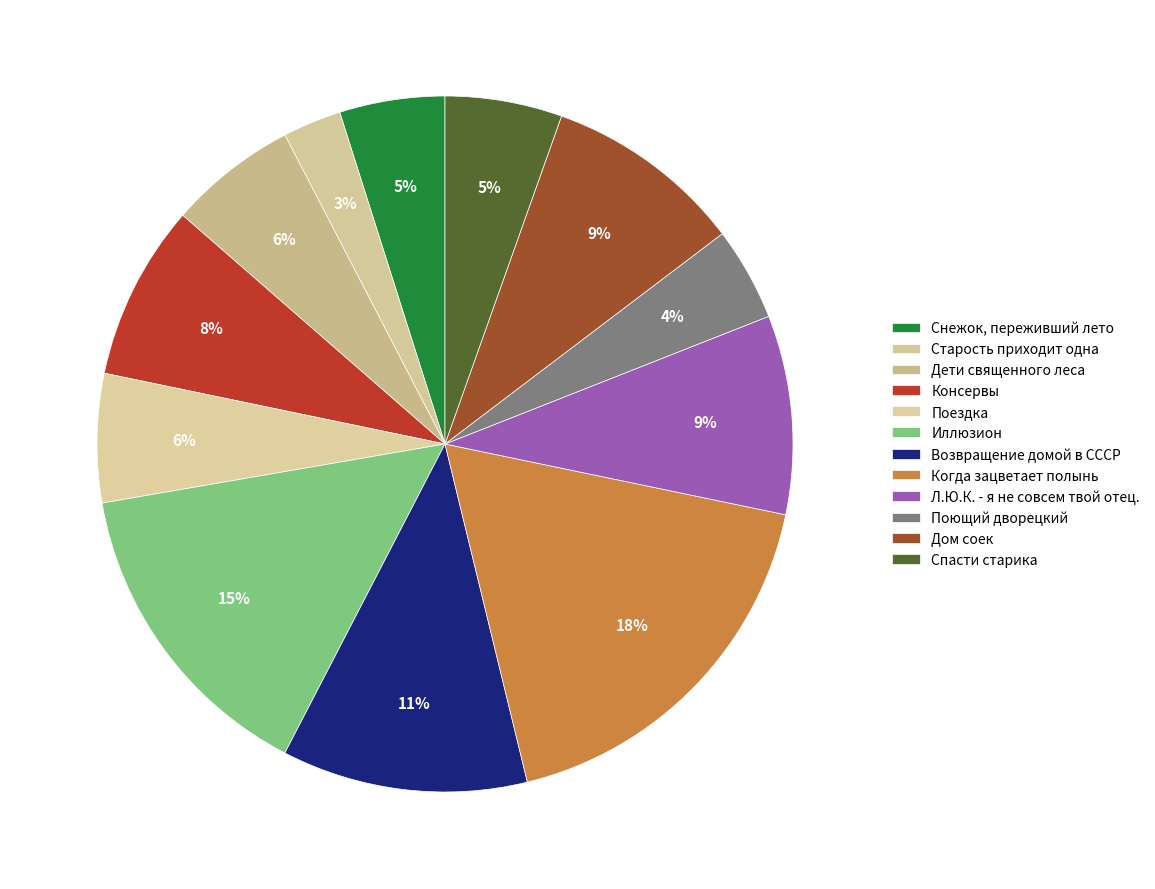

How many segments does this pie chart have?

12